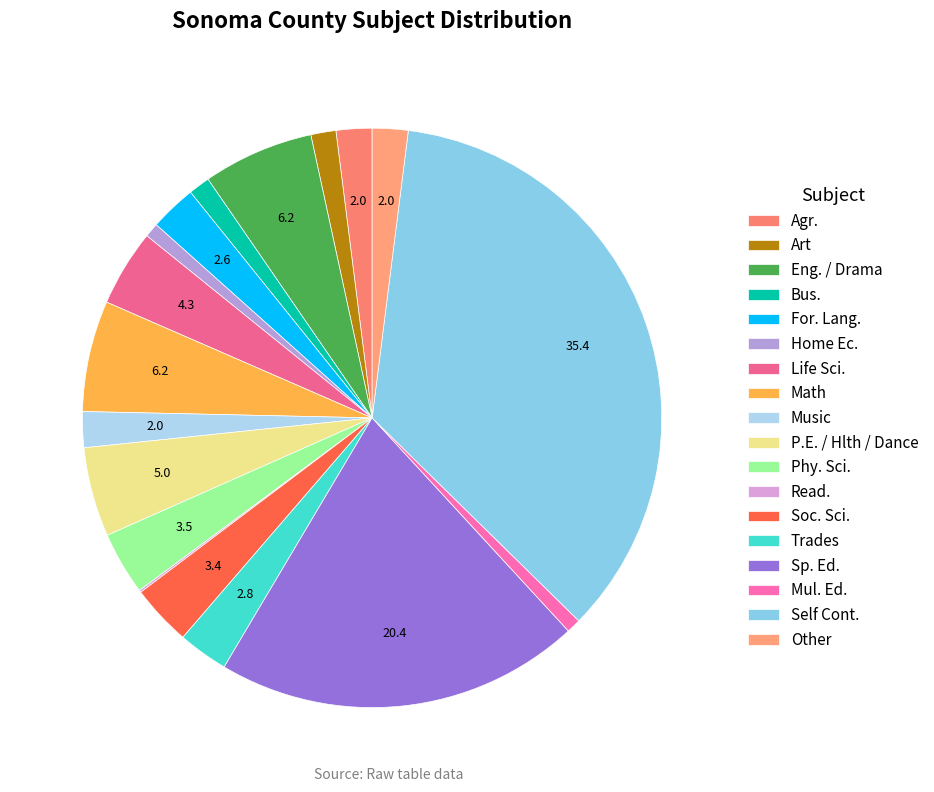

To the nearest percent, what percentage of the pie is Sp. Ed.?

20%